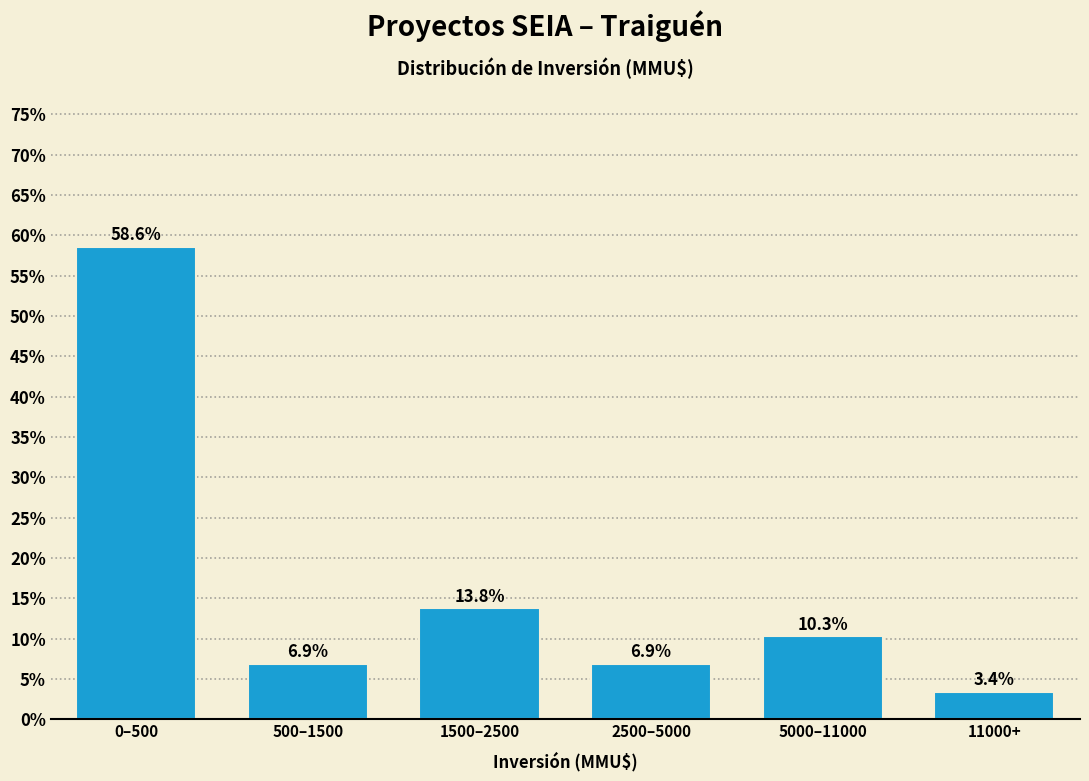

Reading left to right, transcribe all the data shown in this chart.

58.6	6.9	13.8	6.9	10.3	3.4